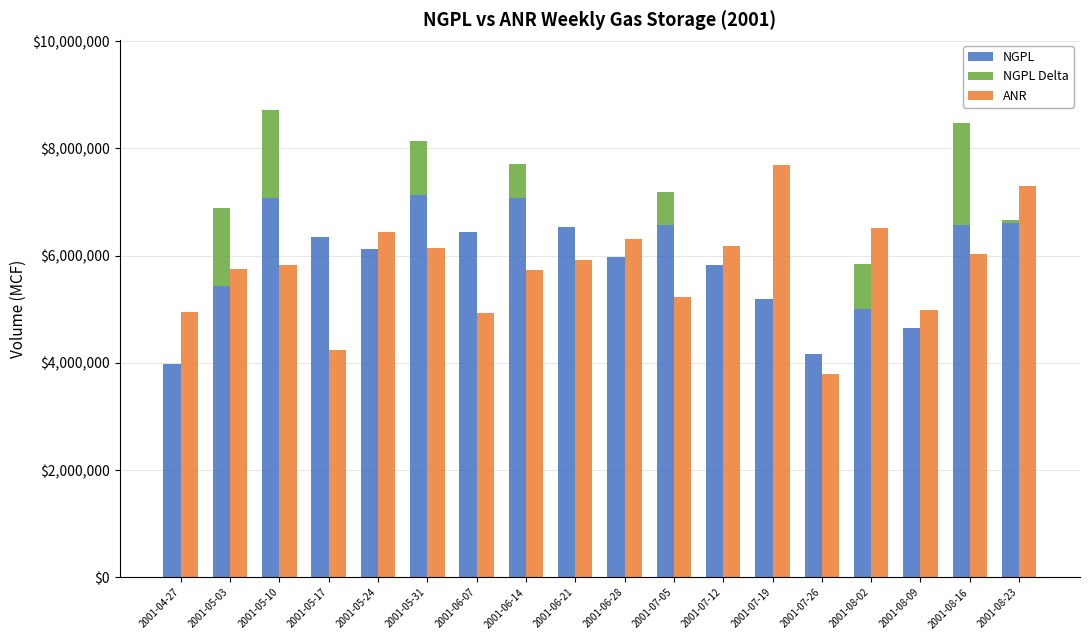

Reading left to right, extract all data points from this chart.

NGPL: 3988614	5440122	7079454	6341183	6119478	7126152	6447422	7074483	6540359	5979541	6580203	5824560	5200345	4175279	5008740	4657530	6563814	6614684
NGPL Delta: 0	1451508	1639332	0	0	1006674	0	627061	0	0	600662	0	0	0	833461	0	1906284	50870
ANR: 4950000	5748000	5827000	4233000	6444000	6148000	4929000	5733000	5926000	6311000	5227500	6179500	7700000	3800000	6508000	4992000	6030000	7299000